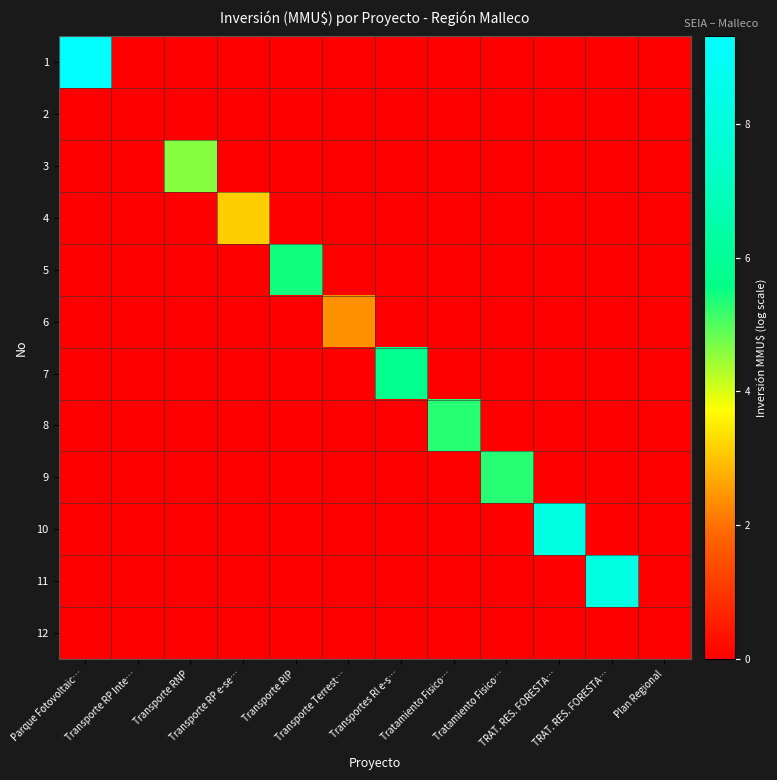

Reading left to right, what are all the values shown in this chart?

1: Parque Fotovoltaic…=9.3	Transporte RP Inte…=0.0	Transporte RNP=0.0	Transporte RP e-se…=0.0	Transporte RIP=0.0	Transporte Terrest…=0.0	Transportes RI e-s…=0.0	Tratamiento Fisico…=0.0	Tratamiento Fisico…=0.0	TRAT. RES. FORESTA…=0.0	TRAT. RES. FORESTA…=0.0	Plan Regional=0.0
2: Parque Fotovoltaic…=0.0	Transporte RP Inte…=0.0	Transporte RNP=0.0	Transporte RP e-se…=0.0	Transporte RIP=0.0	Transporte Terrest…=0.0	Transportes RI e-s…=0.0	Tratamiento Fisico…=0.0	Tratamiento Fisico…=0.0	TRAT. RES. FORESTA…=0.0	TRAT. RES. FORESTA…=0.0	Plan Regional=0.0
3: Parque Fotovoltaic…=0.0	Transporte RP Inte…=0.0	Transporte RNP=4.6	Transporte RP e-se…=0.0	Transporte RIP=0.0	Transporte Terrest…=0.0	Transportes RI e-s…=0.0	Tratamiento Fisico…=0.0	Tratamiento Fisico…=0.0	TRAT. RES. FORESTA…=0.0	TRAT. RES. FORESTA…=0.0	Plan Regional=0.0
4: Parque Fotovoltaic…=0.0	Transporte RP Inte…=0.0	Transporte RNP=0.0	Transporte RP e-se…=3.1	Transporte RIP=0.0	Transporte Terrest…=0.0	Transportes RI e-s…=0.0	Tratamiento Fisico…=0.0	Tratamiento Fisico…=0.0	TRAT. RES. FORESTA…=0.0	TRAT. RES. FORESTA…=0.0	Plan Regional=0.0
5: Parque Fotovoltaic…=0.0	Transporte RP Inte…=0.0	Transporte RNP=0.0	Transporte RP e-se…=0.0	Transporte RIP=5.5	Transporte Terrest…=0.0	Transportes RI e-s…=0.0	Tratamiento Fisico…=0.0	Tratamiento Fisico…=0.0	TRAT. RES. FORESTA…=0.0	TRAT. RES. FORESTA…=0.0	Plan Regional=0.0
6: Parque Fotovoltaic…=0.0	Transporte RP Inte…=0.0	Transporte RNP=0.0	Transporte RP e-se…=0.0	Transporte RIP=0.0	Transporte Terrest…=2.4	Transportes RI e-s…=0.0	Tratamiento Fisico…=0.0	Tratamiento Fisico…=0.0	TRAT. RES. FORESTA…=0.0	TRAT. RES. FORESTA…=0.0	Plan Regional=0.0
7: Parque Fotovoltaic…=0.0	Transporte RP Inte…=0.0	Transporte RNP=0.0	Transporte RP e-se…=0.0	Transporte RIP=0.0	Transporte Terrest…=0.0	Transportes RI e-s…=5.7	Tratamiento Fisico…=0.0	Tratamiento Fisico…=0.0	TRAT. RES. FORESTA…=0.0	TRAT. RES. FORESTA…=0.0	Plan Regional=0.0
8: Parque Fotovoltaic…=0.0	Transporte RP Inte…=0.0	Transporte RNP=0.0	Transporte RP e-se…=0.0	Transporte RIP=0.0	Transporte Terrest…=0.0	Transportes RI e-s…=0.0	Tratamiento Fisico…=5.3	Tratamiento Fisico…=0.0	TRAT. RES. FORESTA…=0.0	TRAT. RES. FORESTA…=0.0	Plan Regional=0.0
9: Parque Fotovoltaic…=0.0	Transporte RP Inte…=0.0	Transporte RNP=0.0	Transporte RP e-se…=0.0	Transporte RIP=0.0	Transporte Terrest…=0.0	Transportes RI e-s…=0.0	Tratamiento Fisico…=0.0	Tratamiento Fisico…=5.3	TRAT. RES. FORESTA…=0.0	TRAT. RES. FORESTA…=0.0	Plan Regional=0.0
10: Parque Fotovoltaic…=0.0	Transporte RP Inte…=0.0	Transporte RNP=0.0	Transporte RP e-se…=0.0	Transporte RIP=0.0	Transporte Terrest…=0.0	Transportes RI e-s…=0.0	Tratamiento Fisico…=0.0	Tratamiento Fisico…=0.0	TRAT. RES. FORESTA…=8.3	TRAT. RES. FORESTA…=0.0	Plan Regional=0.0
11: Parque Fotovoltaic…=0.0	Transporte RP Inte…=0.0	Transporte RNP=0.0	Transporte RP e-se…=0.0	Transporte RIP=0.0	Transporte Terrest…=0.0	Transportes RI e-s…=0.0	Tratamiento Fisico…=0.0	Tratamiento Fisico…=0.0	TRAT. RES. FORESTA…=0.0	TRAT. RES. FORESTA…=8.3	Plan Regional=0.0
12: Parque Fotovoltaic…=0.0	Transporte RP Inte…=0.0	Transporte RNP=0.0	Transporte RP e-se…=0.0	Transporte RIP=0.0	Transporte Terrest…=0.0	Transportes RI e-s…=0.0	Tratamiento Fisico…=0.0	Tratamiento Fisico…=0.0	TRAT. RES. FORESTA…=0.0	TRAT. RES. FORESTA…=0.0	Plan Regional=0.0